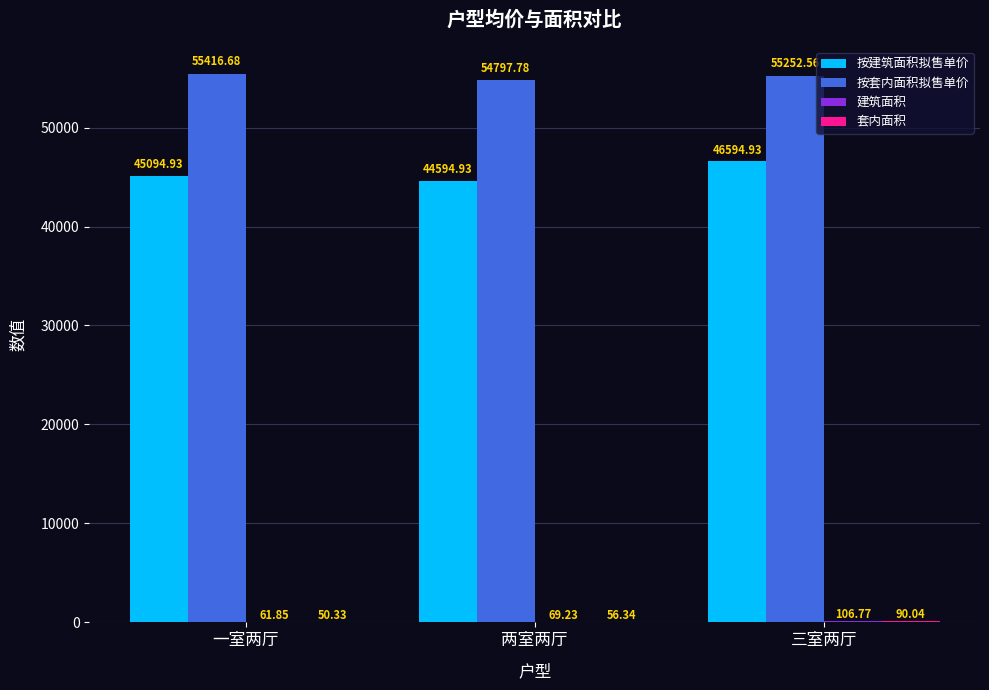

What is the total value across all series at 两室两厅?

99518.3